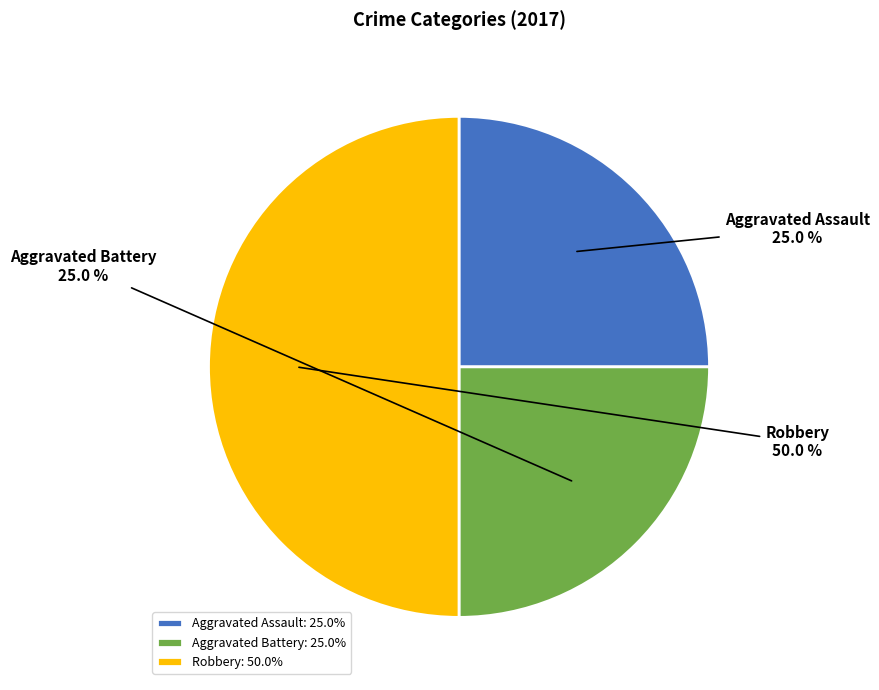

Does Aggravated Battery account for over 50% of the chart?

No